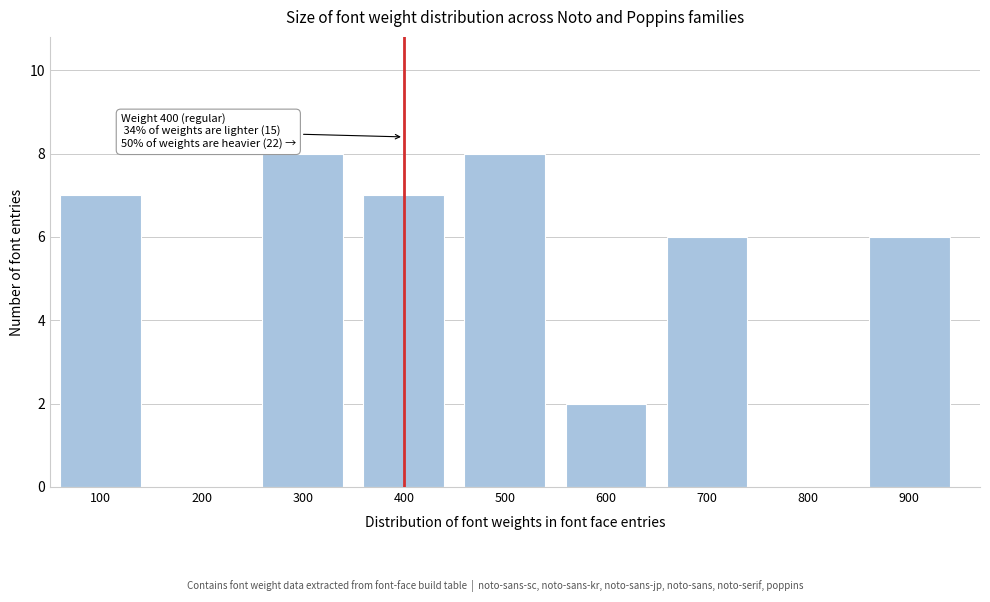

Reading left to right, extract all data points from this chart.

100=7	200=0	300=8	400=7	500=8	600=2	700=6	800=0	900=6